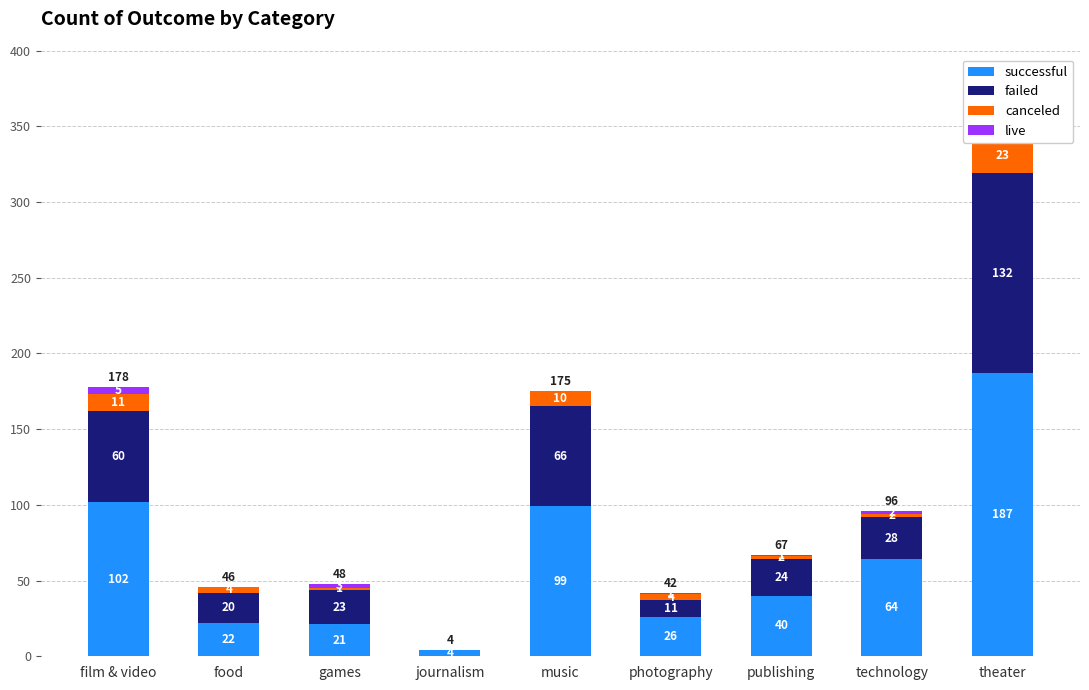

How many data points in live are less than 1?

3